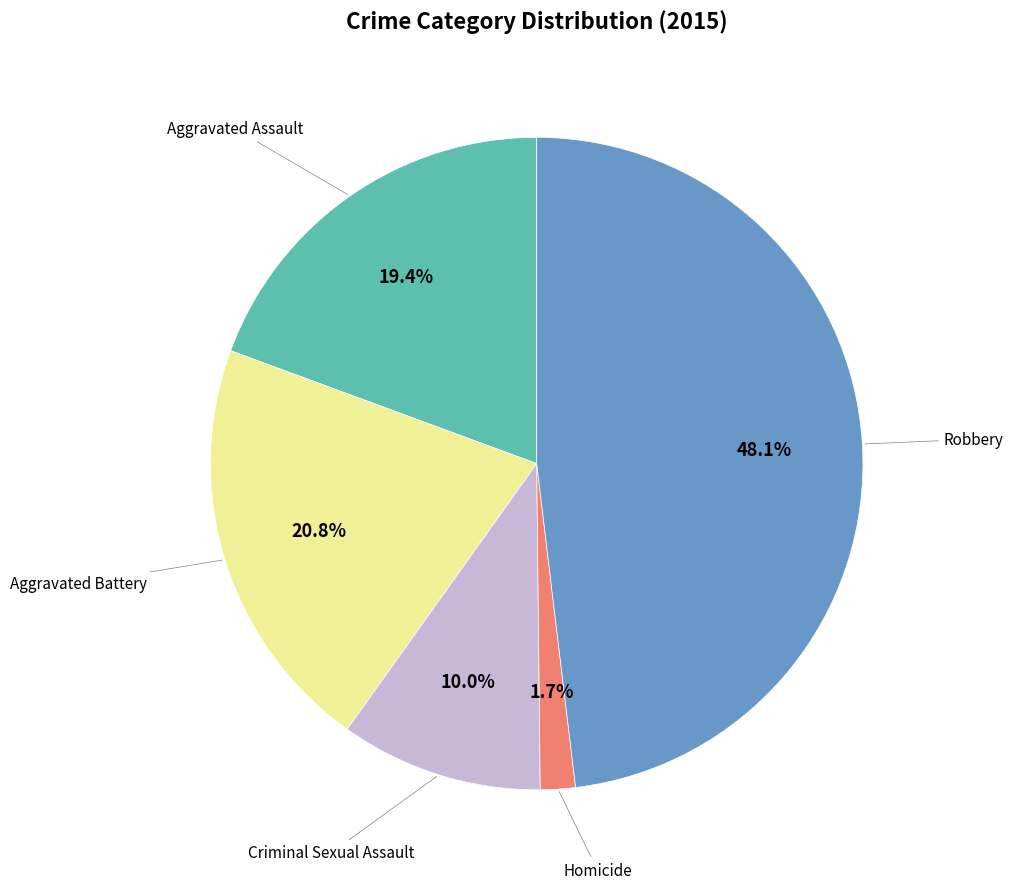

To the nearest percent, what is the average slice percentage?

20%